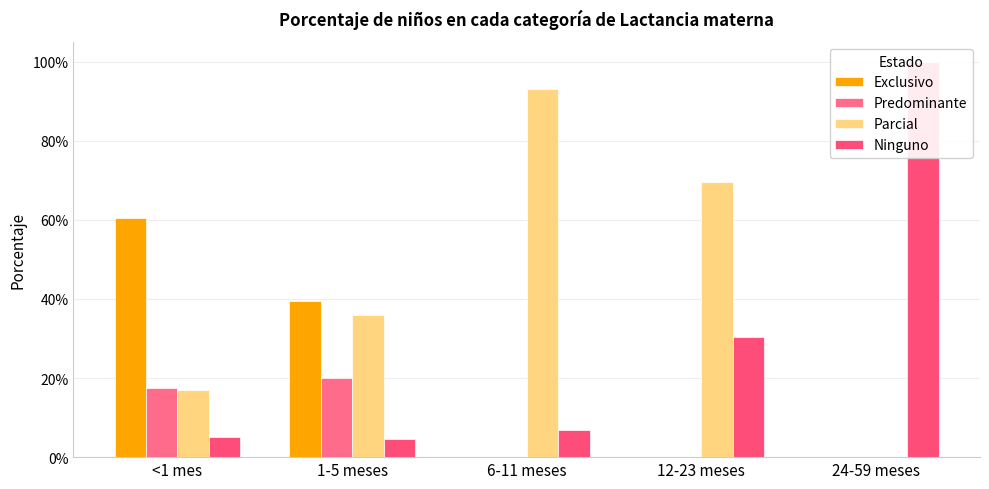

What are all the series names shown in the legend?

Exclusivo, Predominante, Parcial, Ninguno